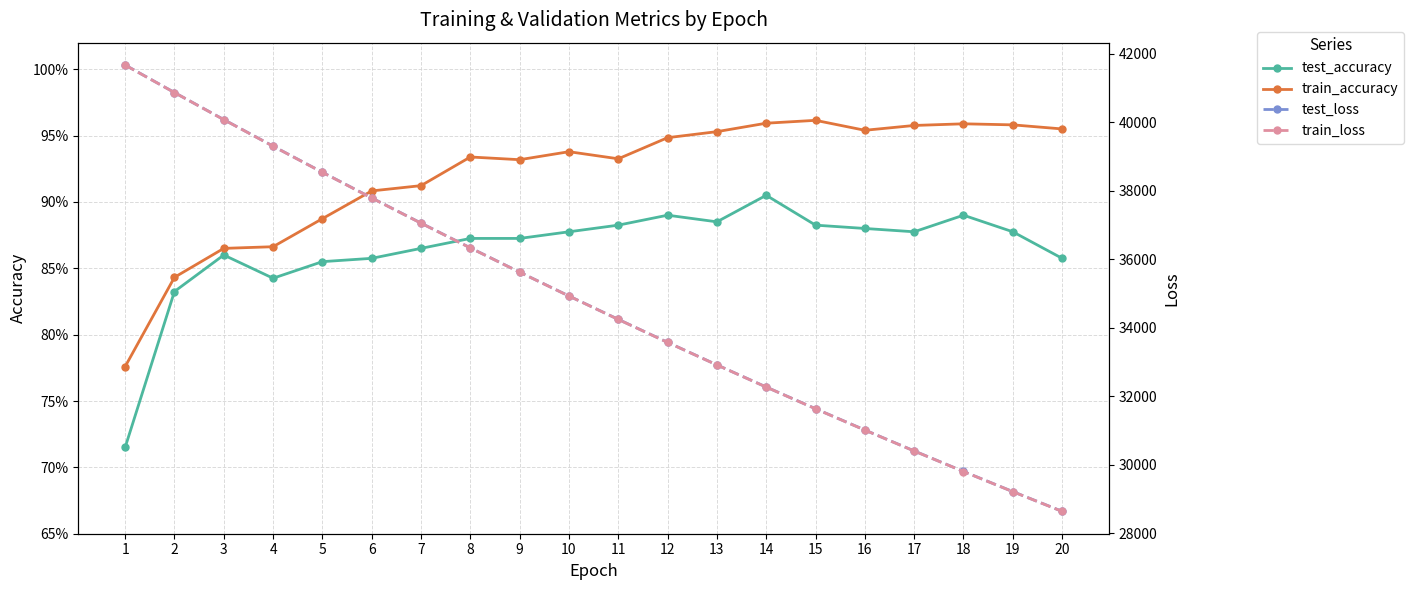

True or false: train_accuracy has a value of 0.9 at 7.

True